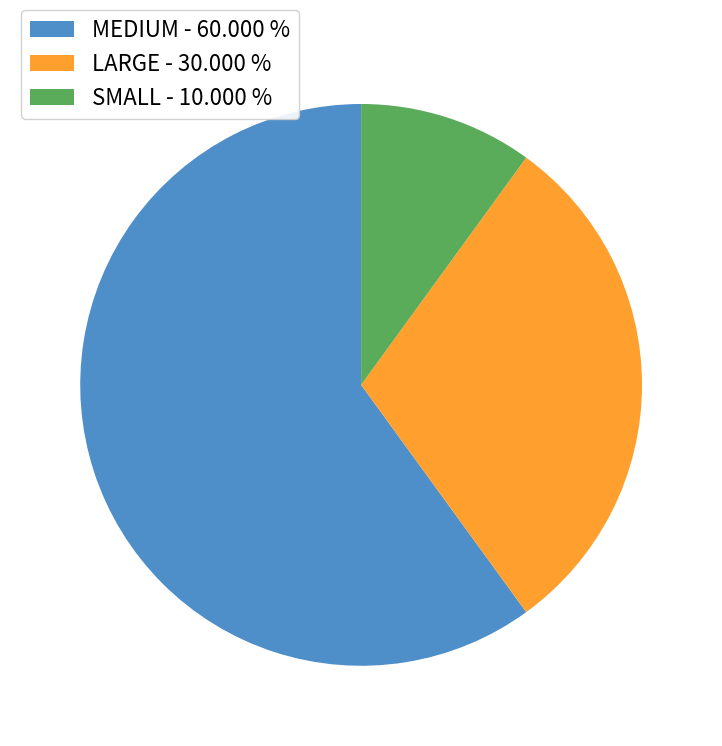

Is MEDIUM - 60.000 % the majority of the pie?

Yes